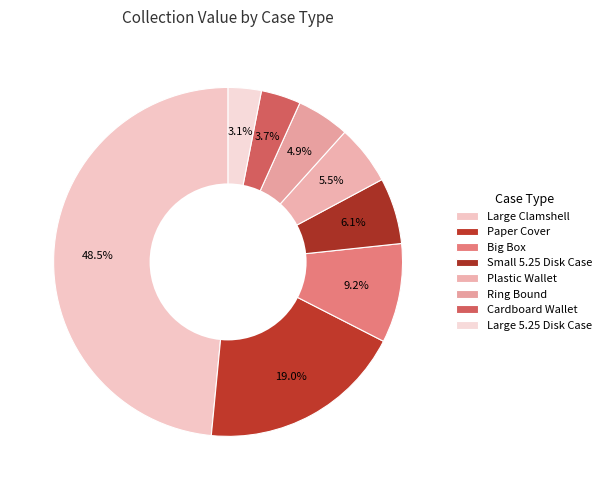

How many slices are in this pie chart?

8